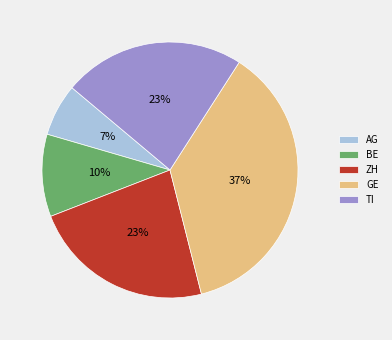

Do AG and GE together represent more than half of the pie?

No